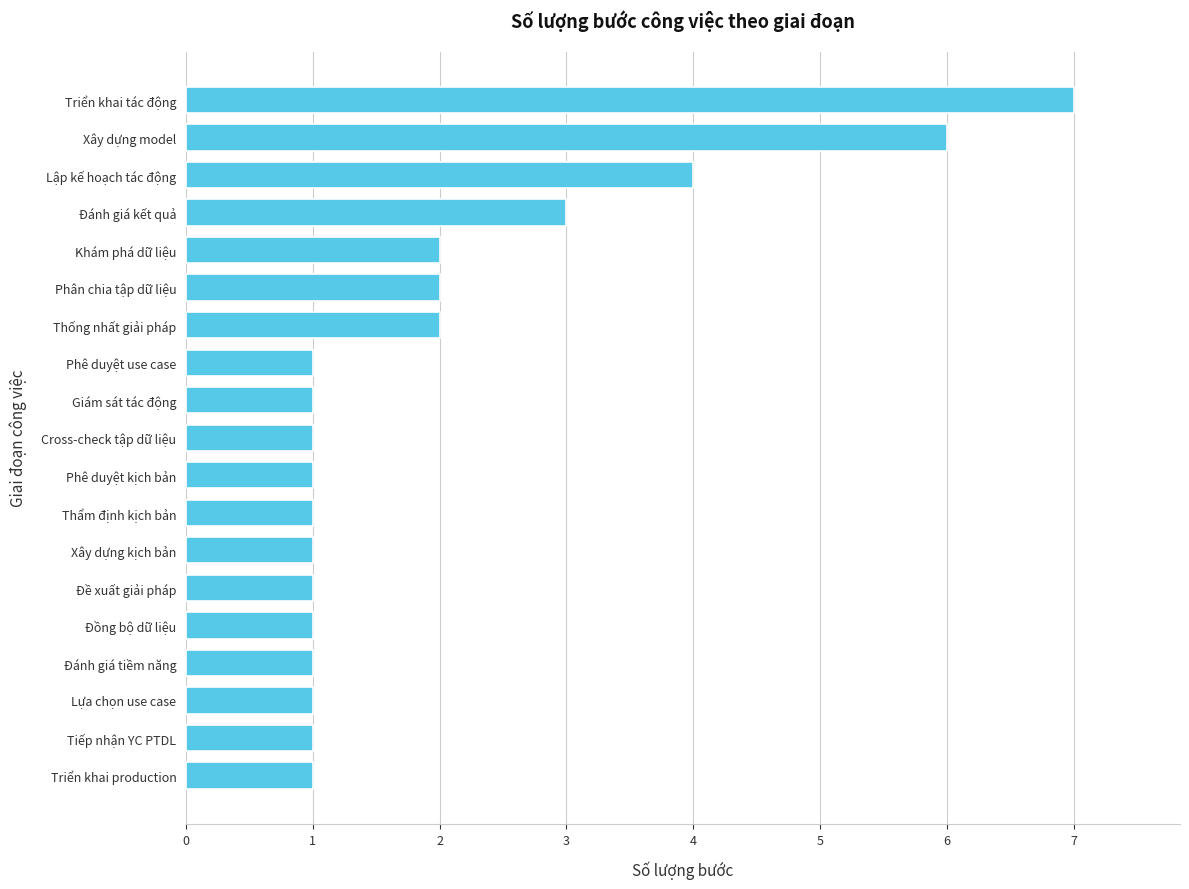

How many bars are there in total?

19